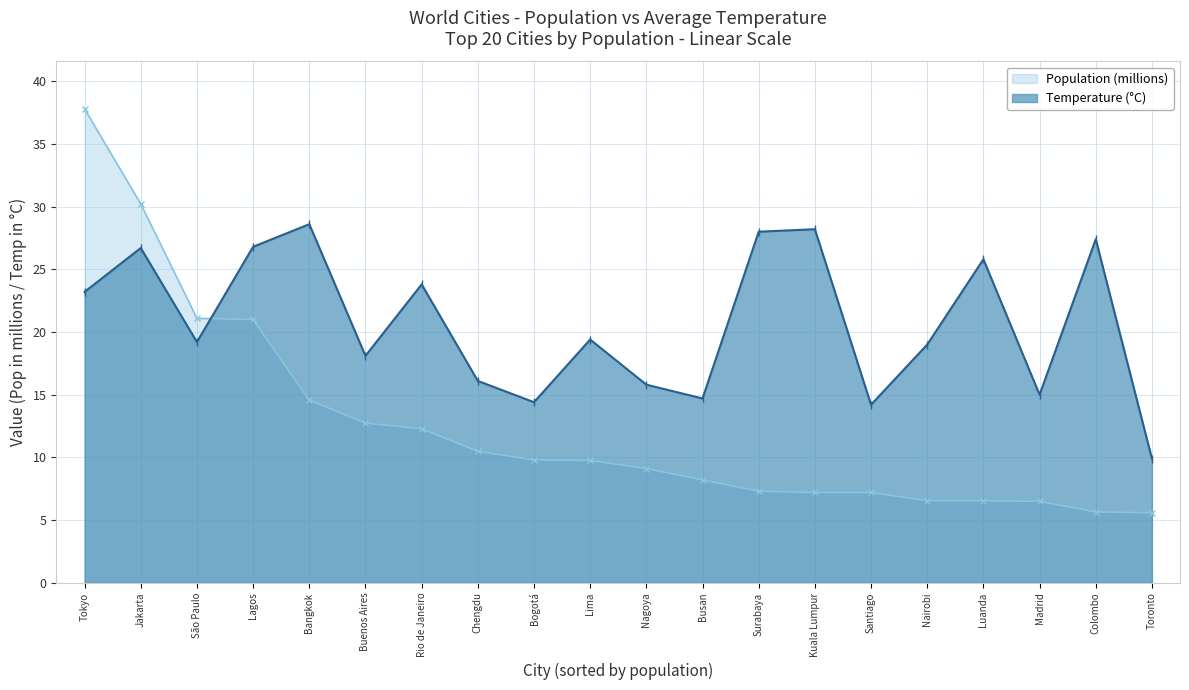

Reading left to right, extract all data points from this chart.

Population (millions): Tokyo=37.8	Jakarta=30.2	São Paulo=21.1	Lagos=21.0	Bangkok=14.6	Buenos Aires=12.7	Rio de Janeiro=12.3	Chengdu=10.5	Bogotá=9.8	Lima=9.8	Nagoya=9.1	Busan=8.2	Surabaya=7.3	Kuala Lumpur=7.2	Santiago=7.2	Nairobi=6.5	Luanda=6.5	Madrid=6.5	Colombo=5.6	Toronto=5.6
Temperature (°C): Tokyo=23.2	Jakarta=26.7	São Paulo=19.2	Lagos=26.8	Bangkok=28.6	Buenos Aires=18.1	Rio de Janeiro=23.8	Chengdu=16.1	Bogotá=14.4	Lima=19.4	Nagoya=15.8	Busan=14.7	Surabaya=28.0	Kuala Lumpur=28.2	Santiago=14.2	Nairobi=19.0	Luanda=25.8	Madrid=15.0	Colombo=27.4	Toronto=9.9